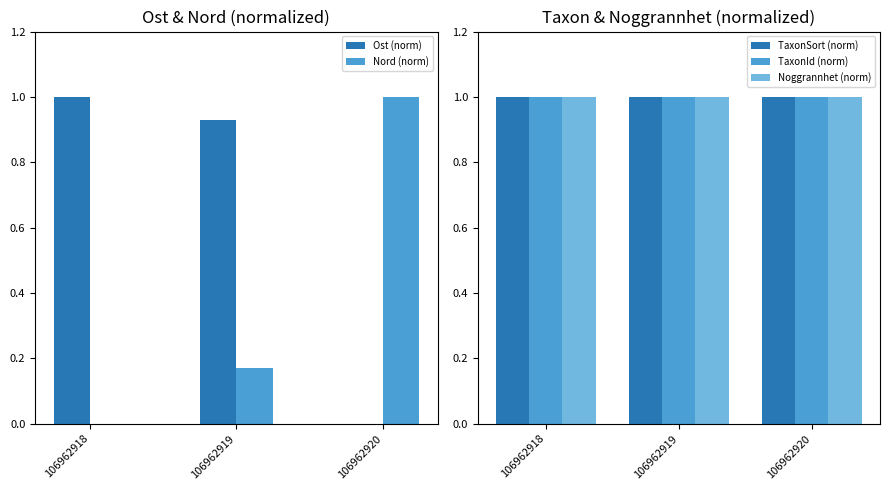

Reading left to right, what are all the values shown in this chart?

Ost (norm): 1.0	0.9	0.0
Nord (norm): 0.0	0.2	1.0
TaxonSort (norm): 1.0	1.0	1.0
TaxonId (norm): 1.0	1.0	1.0
Noggrannhet (norm): 1.0	1.0	1.0